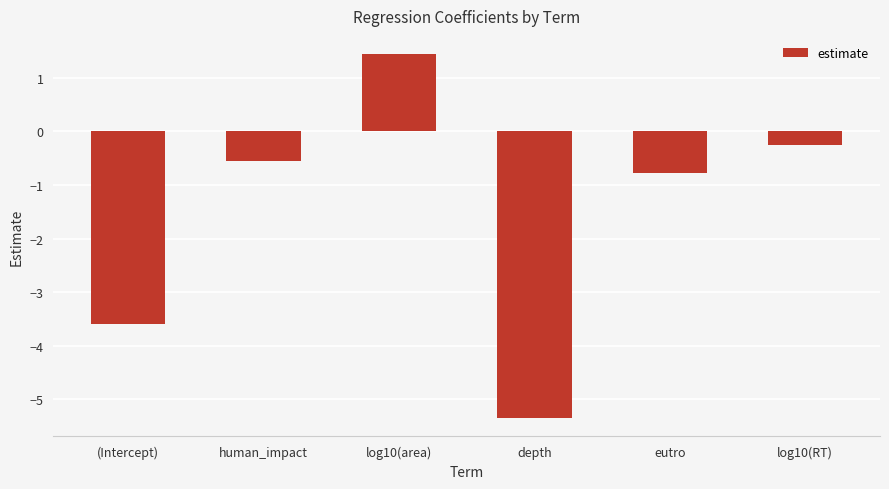

Reading right to left, extract all data points from this chart.

-0.3	-0.8	-5.4	1.4	-0.5	-3.6